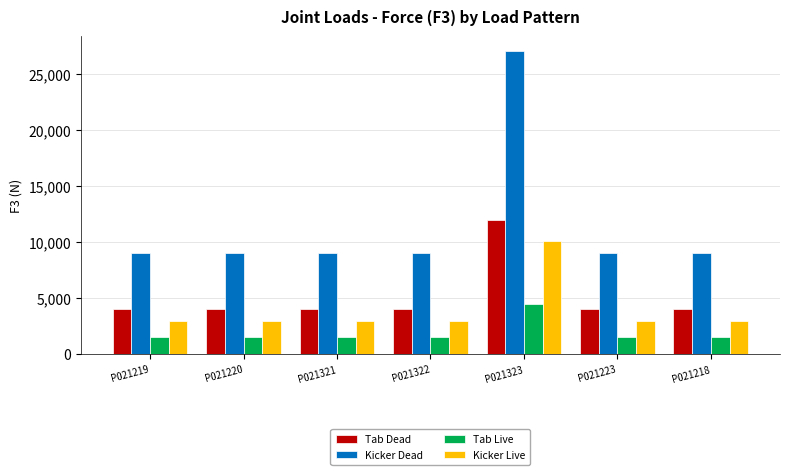

Which category has the highest value across all series?

P021323